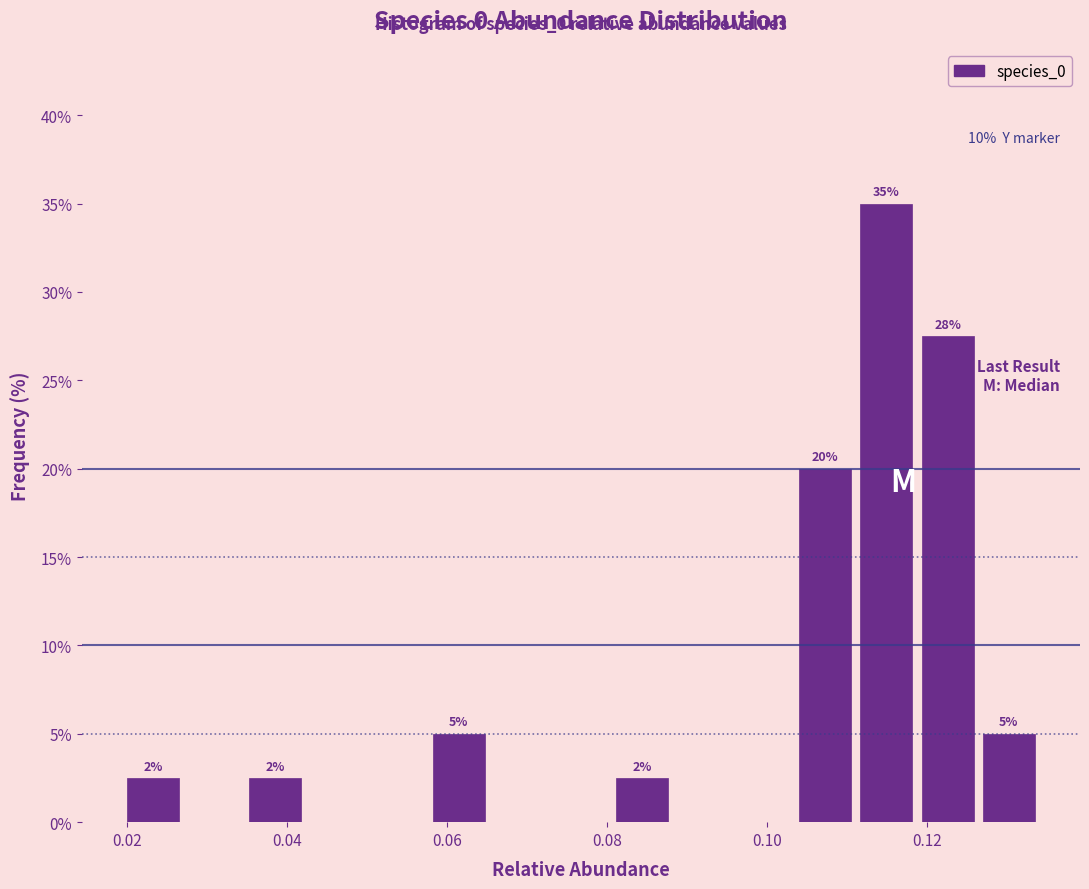

Read against the x-axis, roughly where is the centre of the tallest bar?

0.114